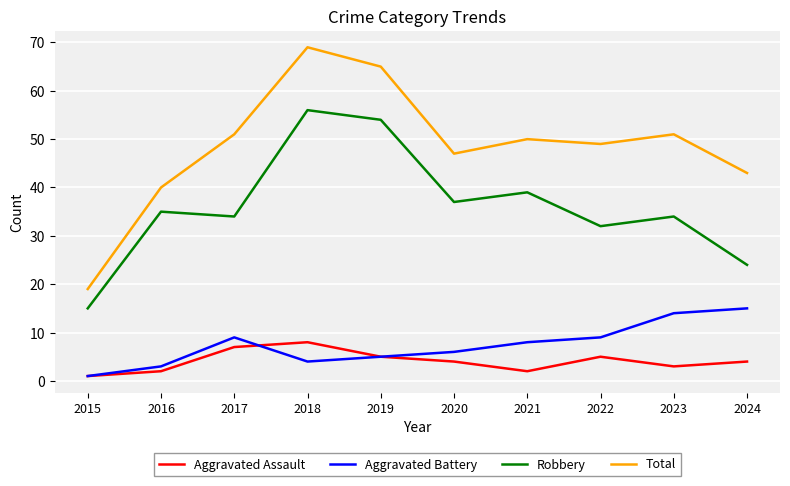

The value of Robbery at 2018 is 56. True or false?

True